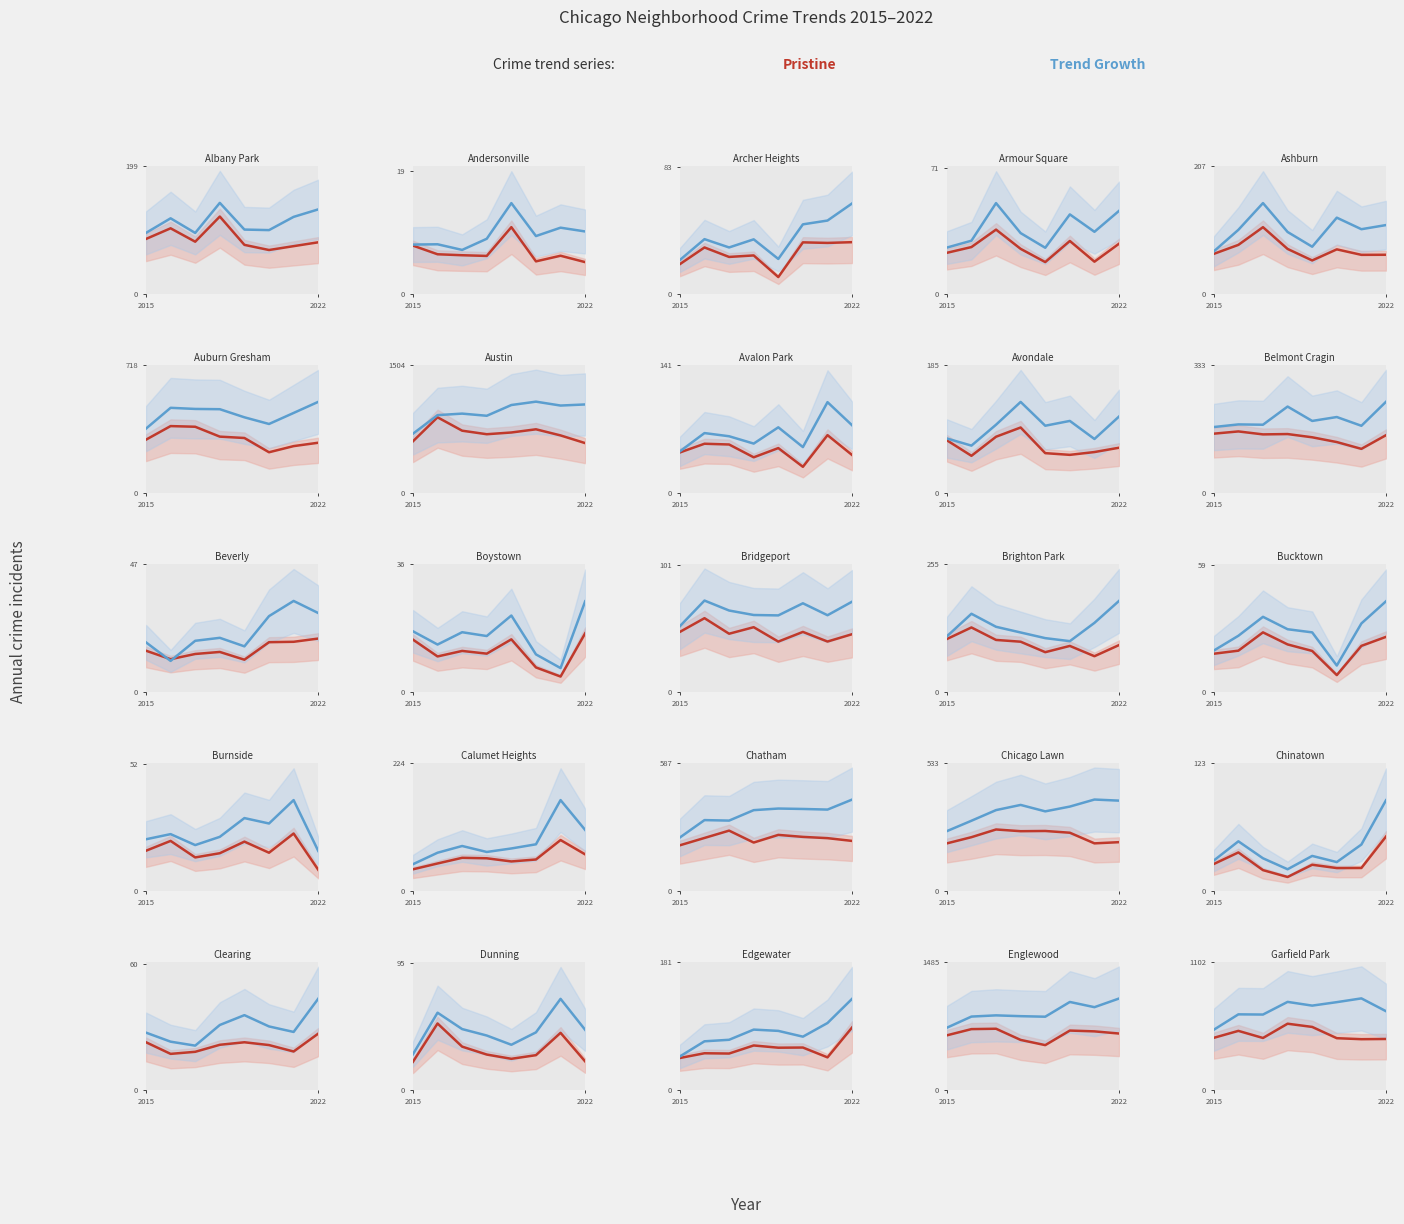

Rank the series by their average value, from lowest to highest.

Pristine, Trend Growth